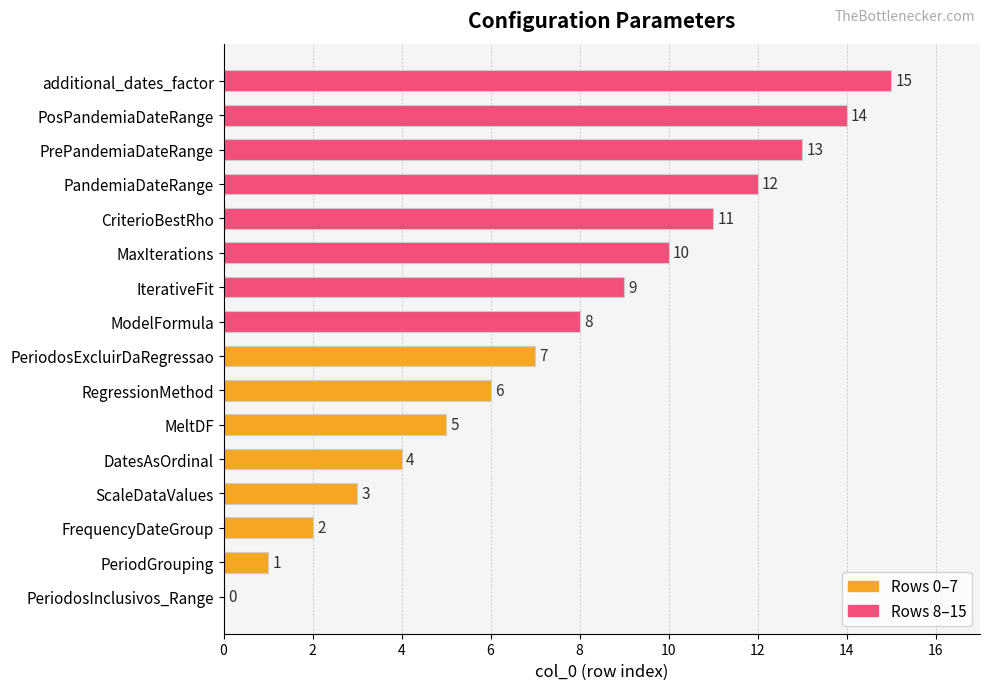

True or false: the data shows 2 at MaxIterations.

False